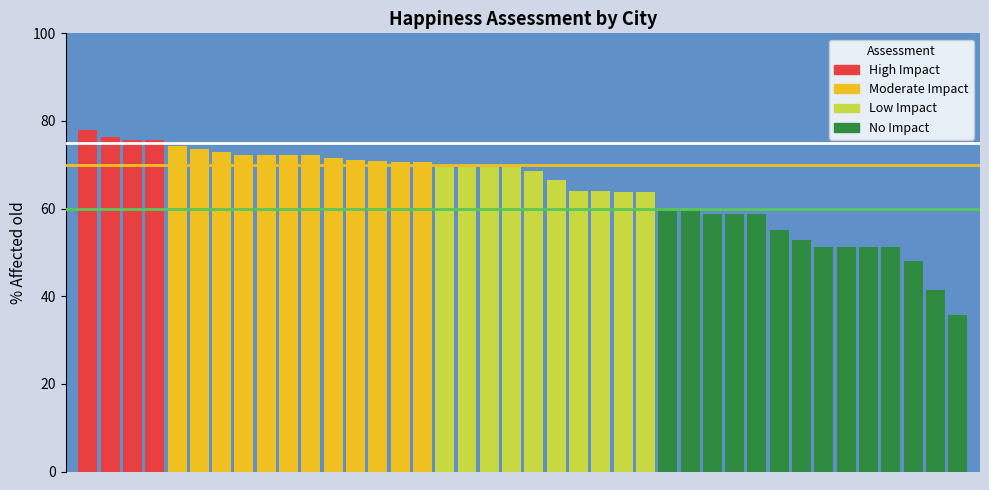

What is the minimum value shown in the chart?

35.7